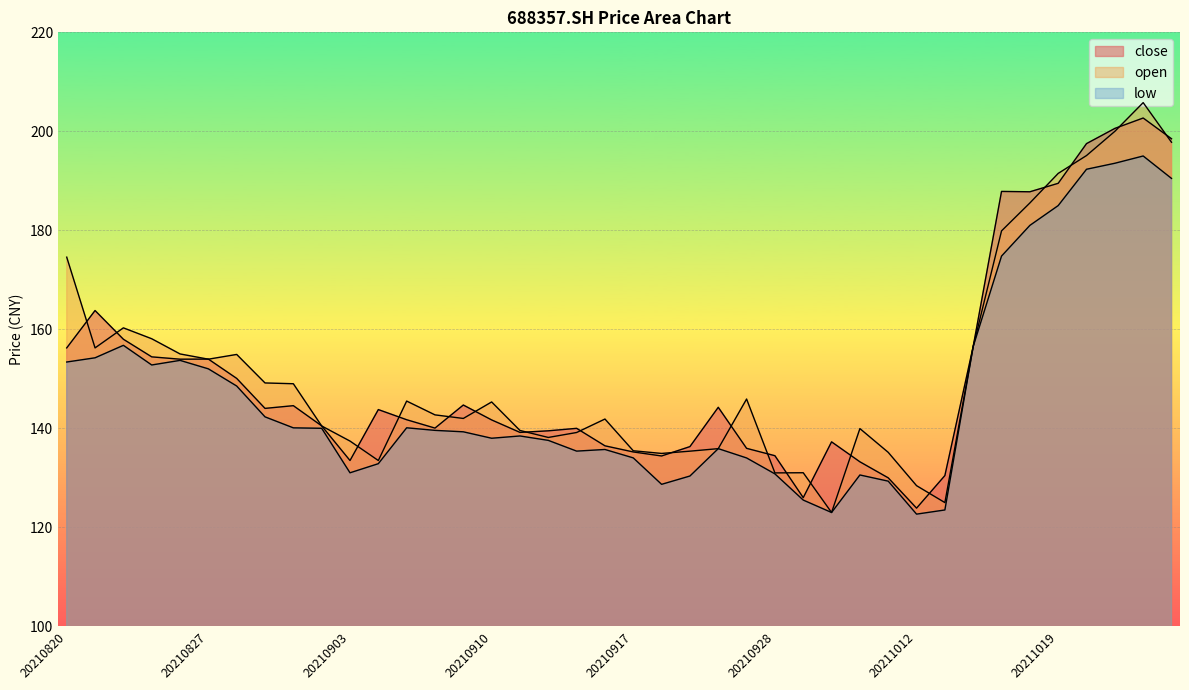

True or false: close and low cross at least once.

False